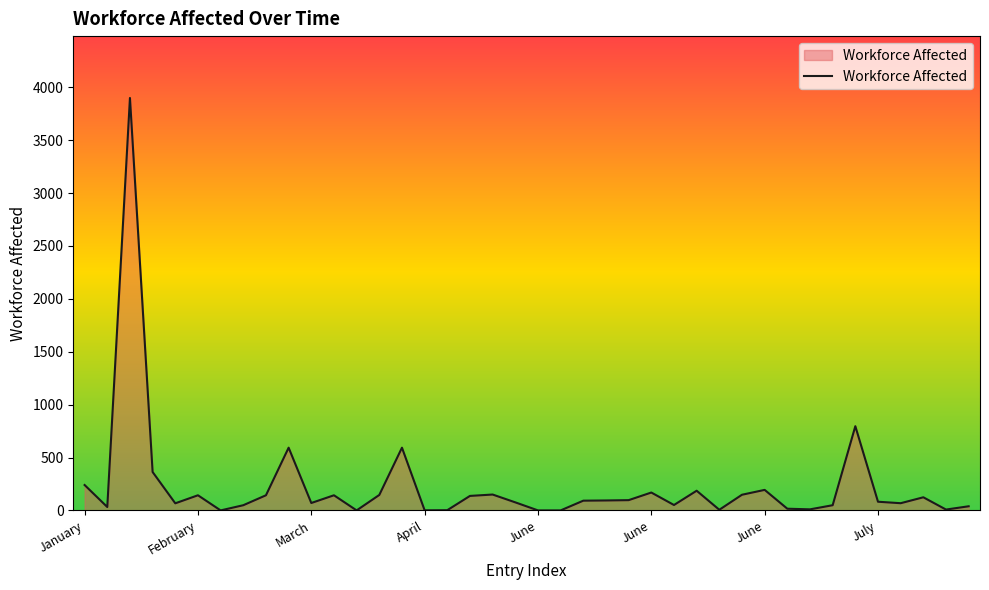

What is the maximum value shown in the chart?

3899